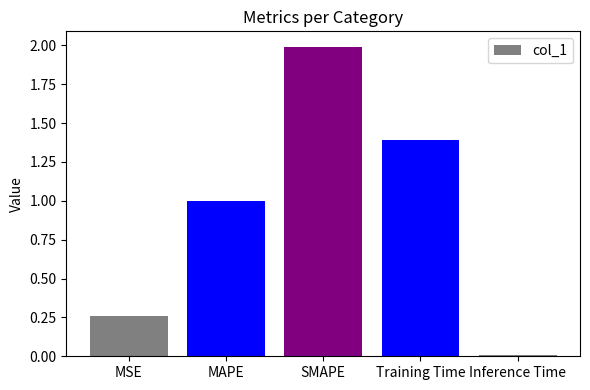

What is the difference between the maximum and second lowest values?

1.7